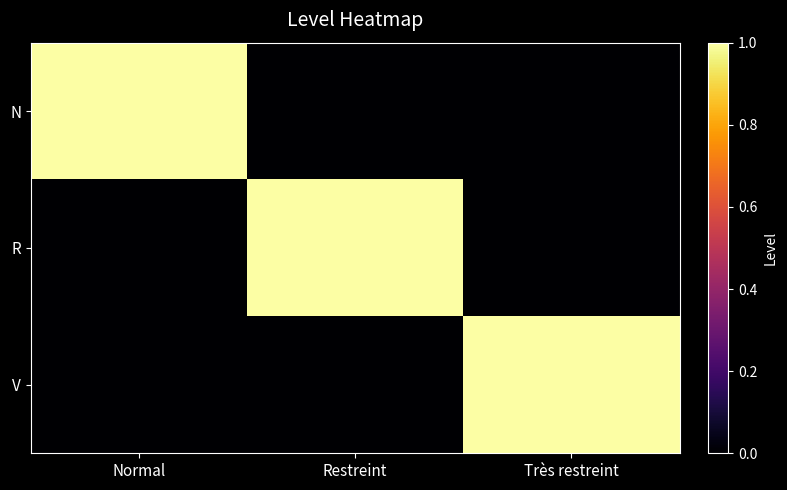

Reading right to left, transcribe all the data shown in this chart.

N: Très restreint=0	Restreint=0	Normal=1
R: Très restreint=0	Restreint=1	Normal=0
V: Très restreint=1	Restreint=0	Normal=0